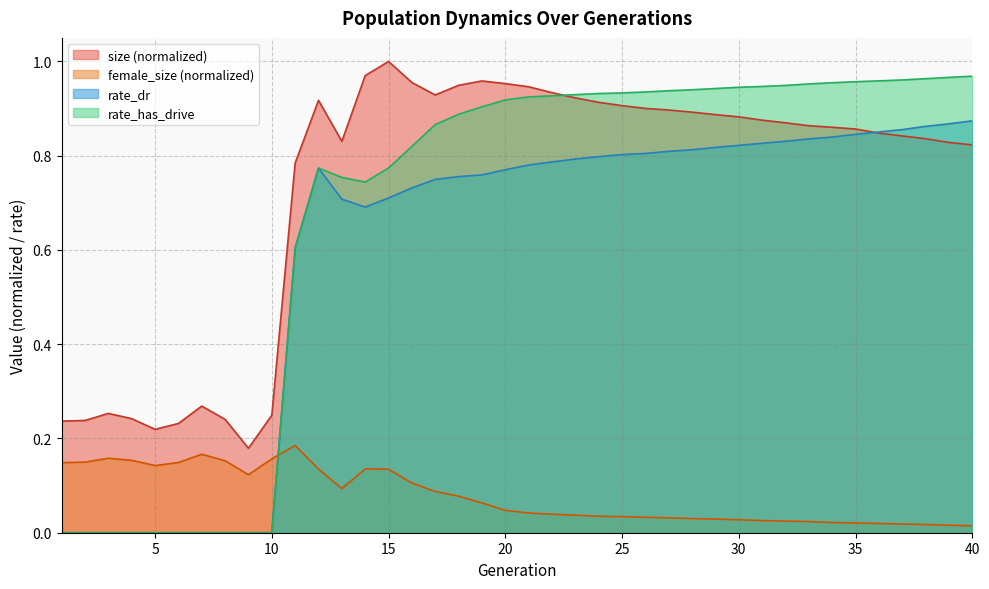

At which category does rate_dr reach its first local peak?

12